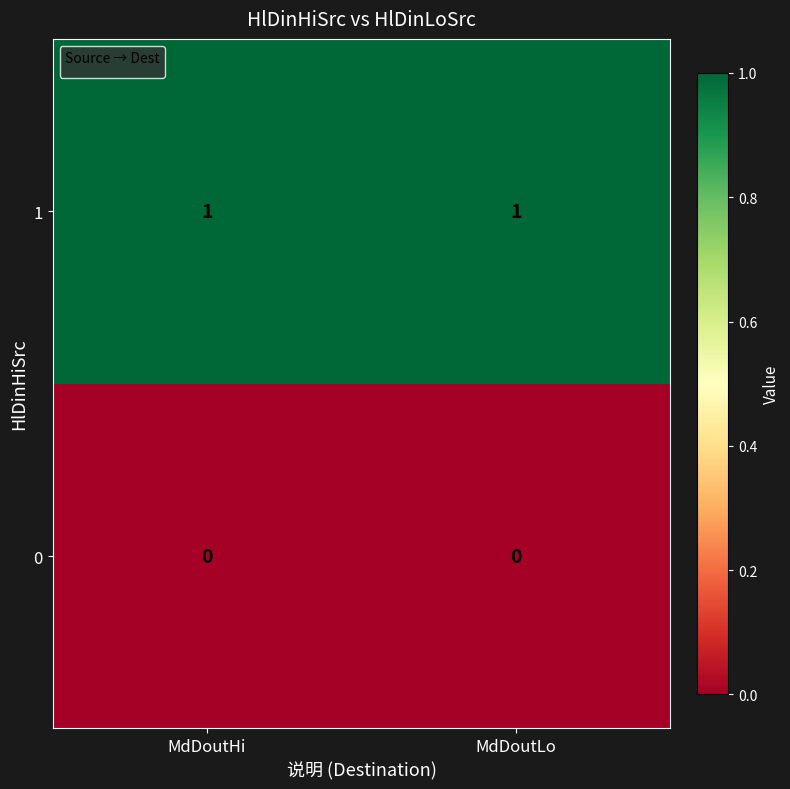

Reading right to left, extract all data points from this chart.

1: 1	1
0: 0	0